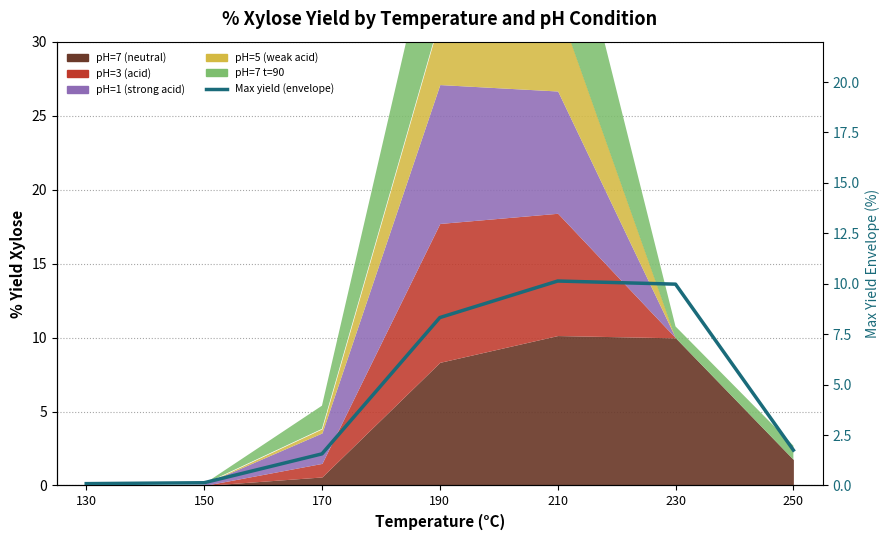

Reading left to right, list all the values displayed in this chart.

0.1	0.1	1.6	8.3	10.1	10.0	1.8